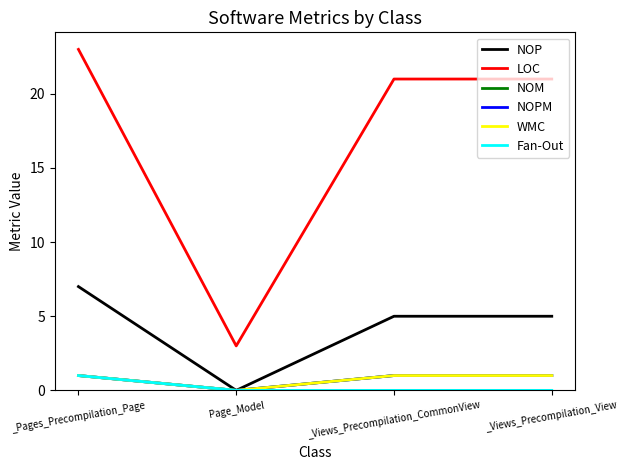

Does the chart have visible grid lines?

No